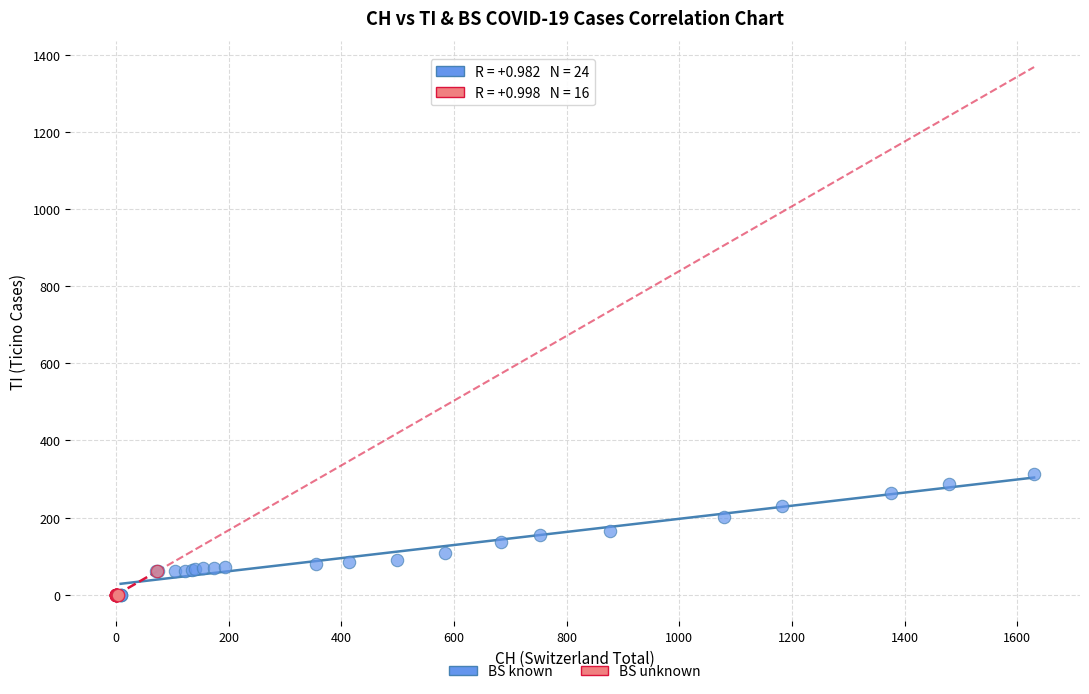

What are all the series names shown in the legend?

BS known, BS unknown